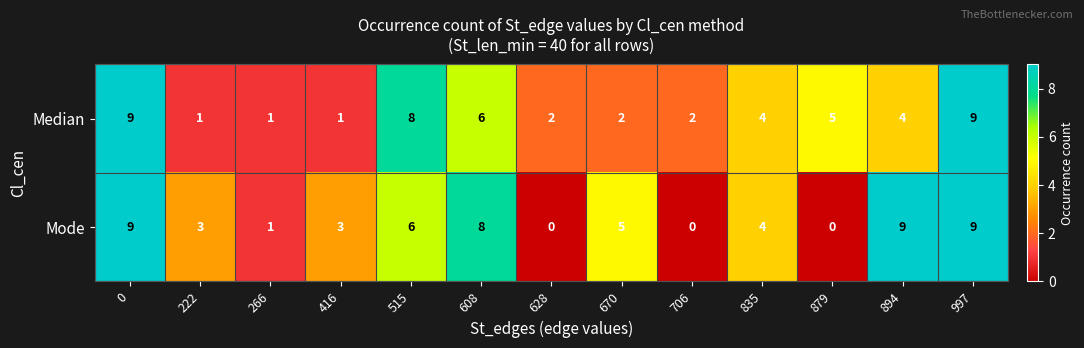

Reading right to left, what are all the values shown in this chart?

Median: 997=9	894=4	879=5	835=4	706=2	670=2	628=2	608=6	515=8	416=1	266=1	222=1	0=9
Mode: 997=9	894=9	879=0	835=4	706=0	670=5	628=0	608=8	515=6	416=3	266=1	222=3	0=9